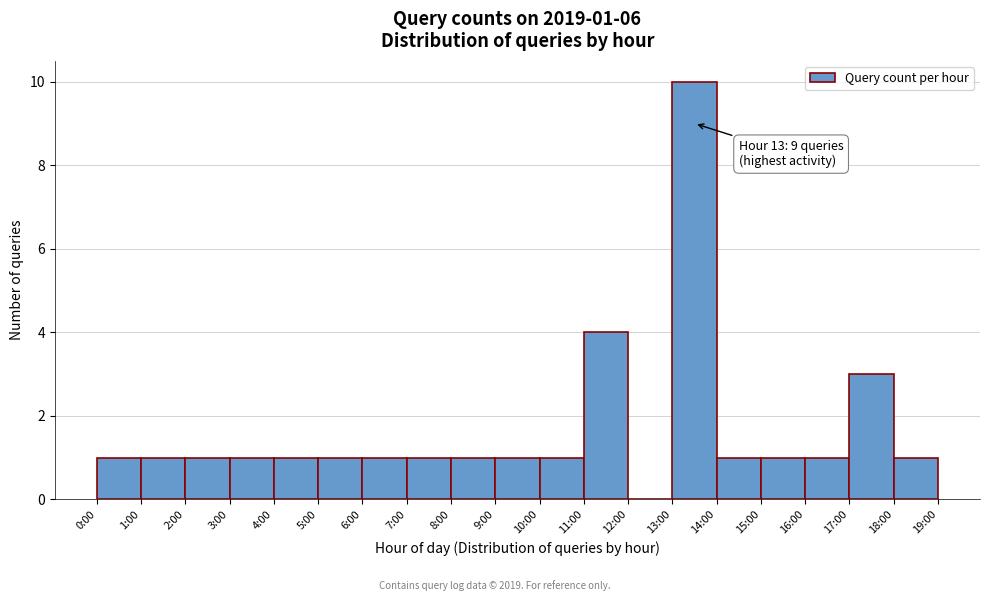

Reading left to right, list all the values displayed in this chart.

0:00=1	1:00=1	2:00=1	3:00=1	4:00=1	5:00=1	6:00=1	7:00=1	8:00=1	9:00=1	10:00=1	11:00=4	12:00=0	13:00=10	14:00=1	15:00=1	16:00=1	17:00=3	18:00=1